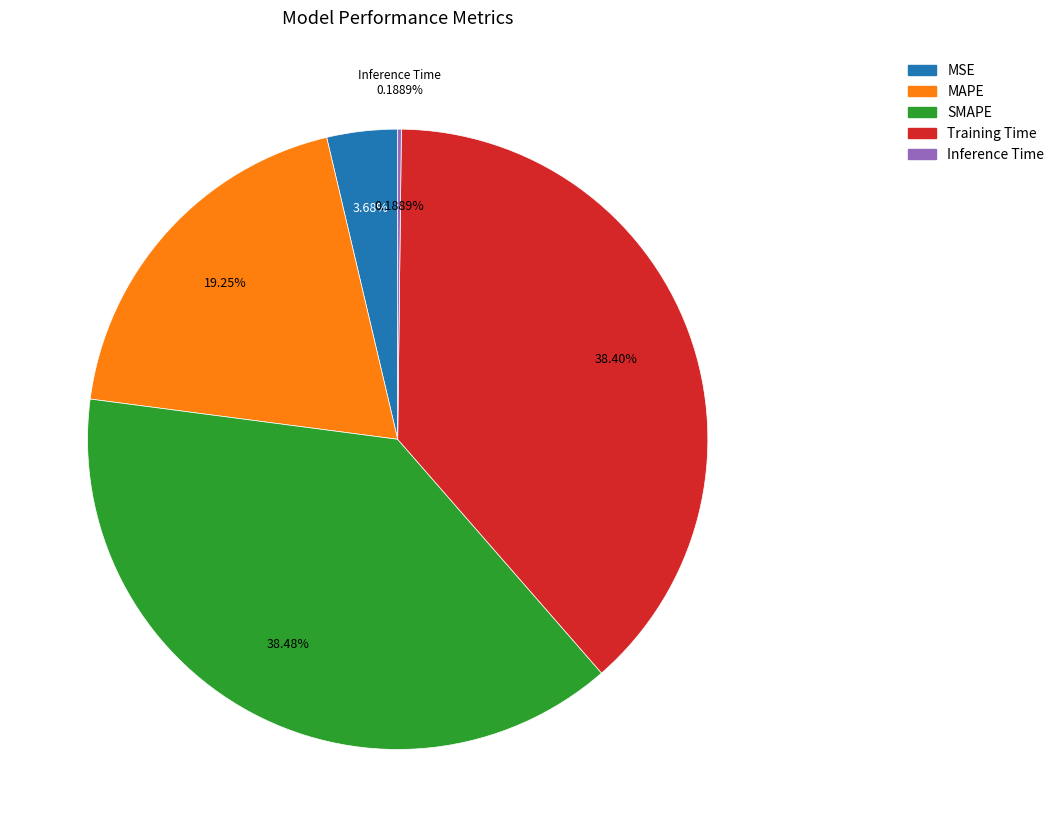

To the nearest percent, what is the difference between the SMAPE and MSE slice percentages?

35%